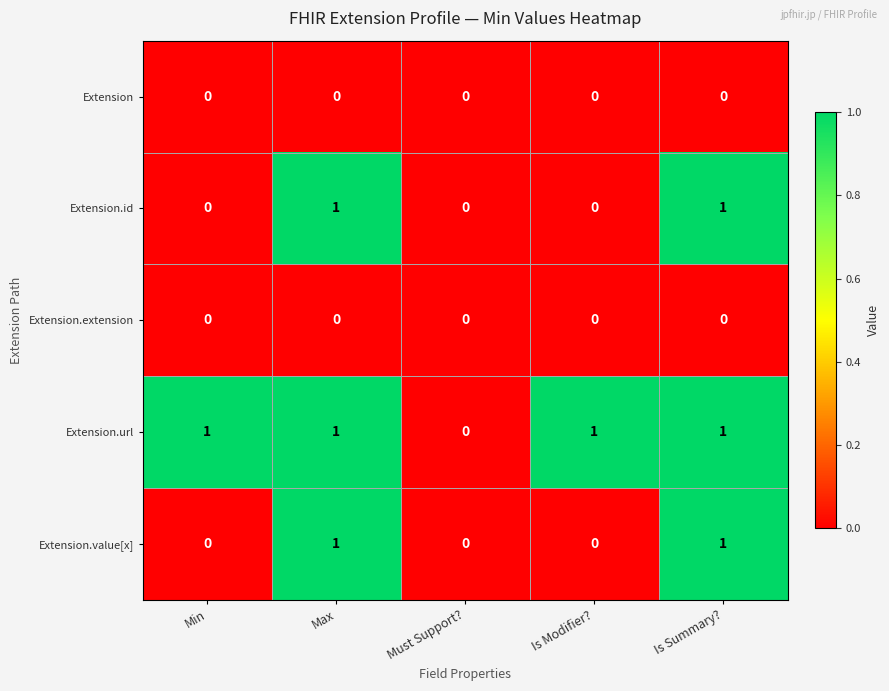

The Extension.url series shows 0 at Must Support?. True or false?

True